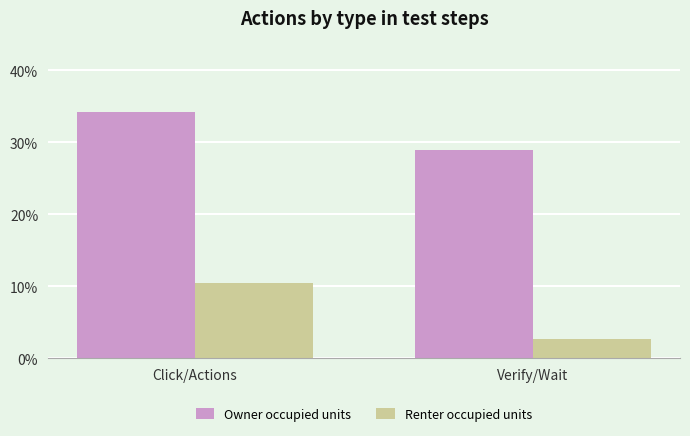

Which category has the highest value in the Owner occupied units series?

Click/Actions